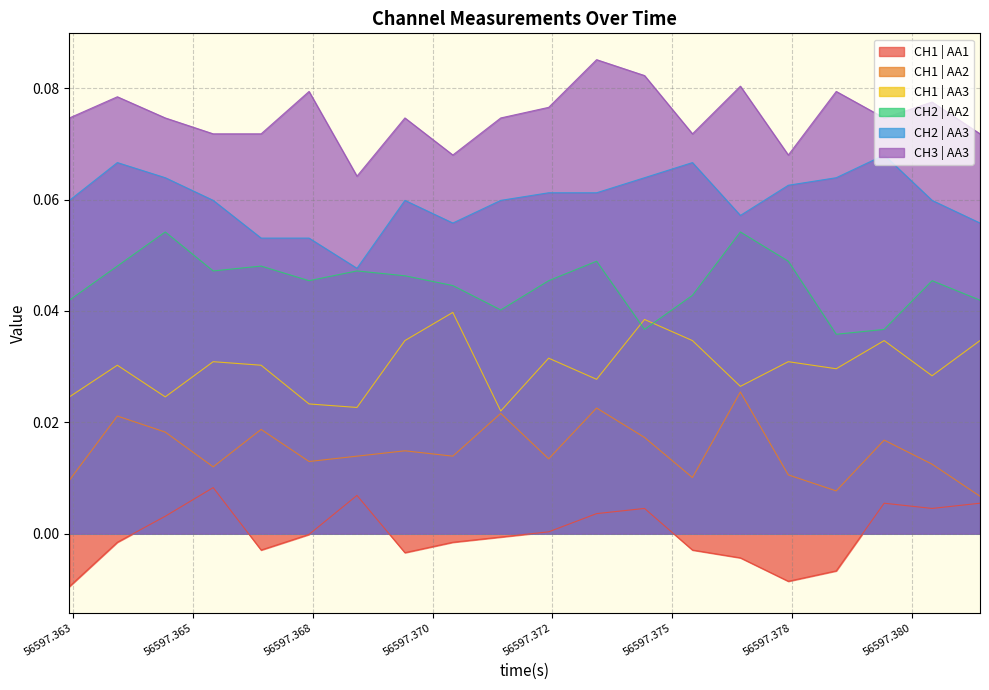

List the series in order of their peak value, highest first.

CH3 | AA3, CH2 | AA3, CH2 | AA2, CH1 | AA3, CH1 | AA2, CH1 | AA1